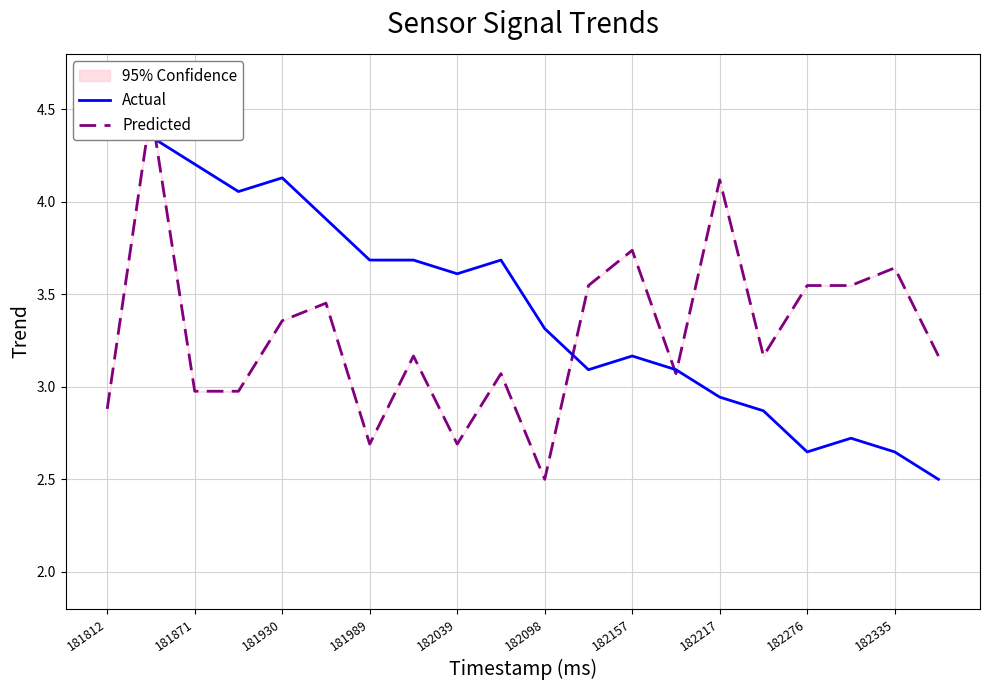

Between 181812 and 182217, which series saw the biggest shift?

Actual